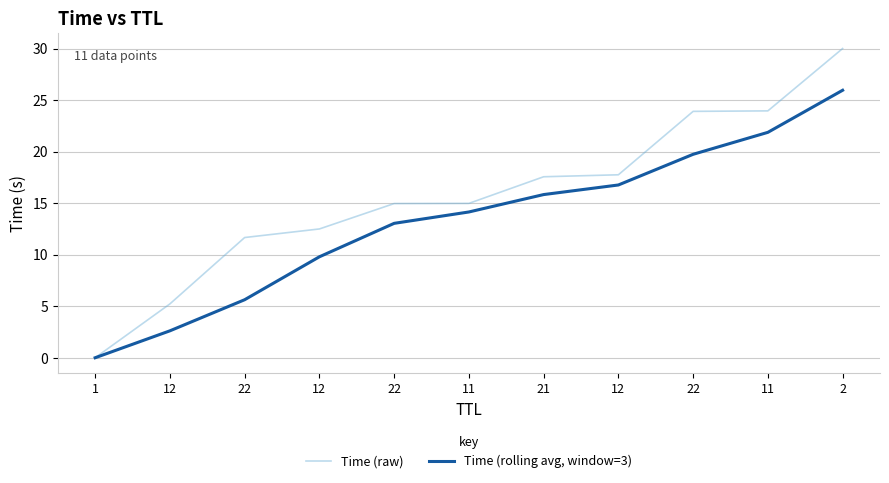

Is the value of Time (rolling avg, window=3) at 1 greater than the value of Time (raw) at 1?

No